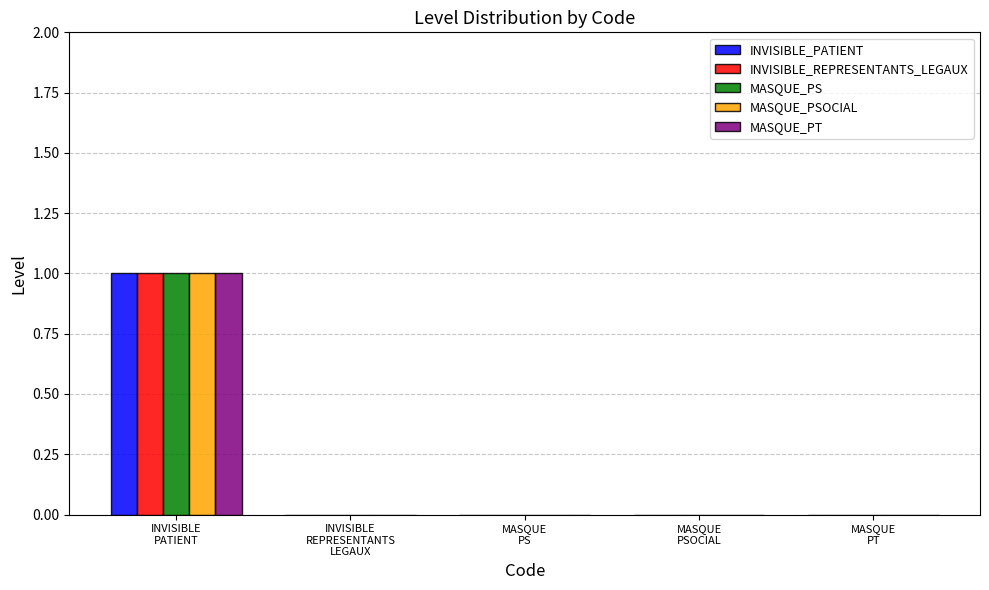

How many groups of bars are there?

5